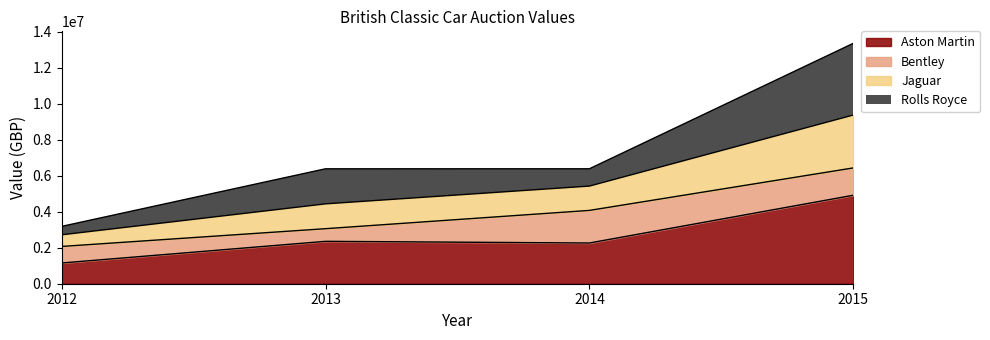

Count the number of categories in the chart.

4